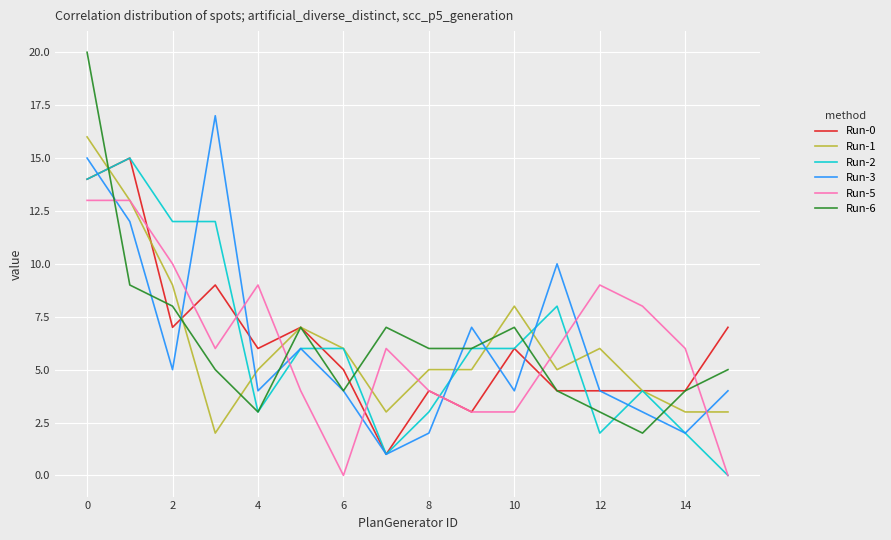

Which series has the widest spread of values?

Run-6